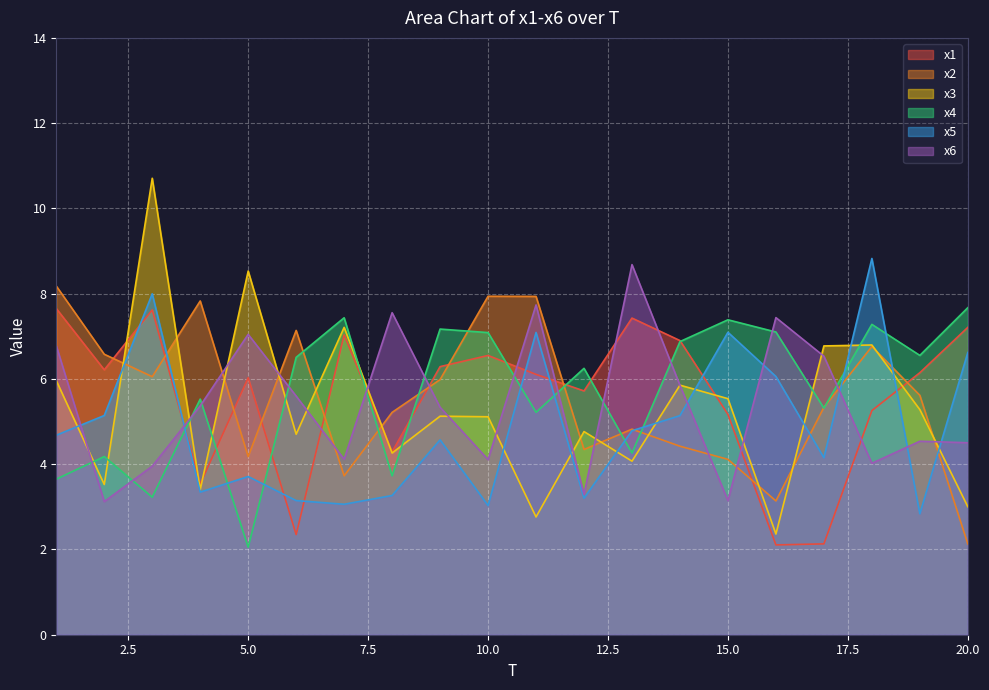

Rank the series by their maximum value, from lowest to highest.

x1, x4, x2, x6, x5, x3